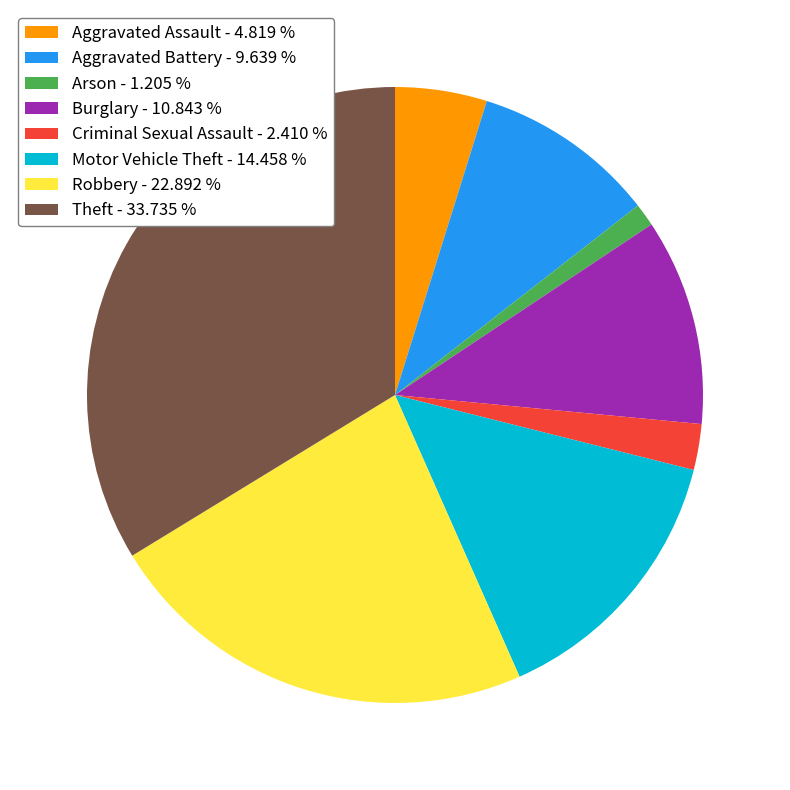

True or false: Theft accounts for 27% of the total.

False